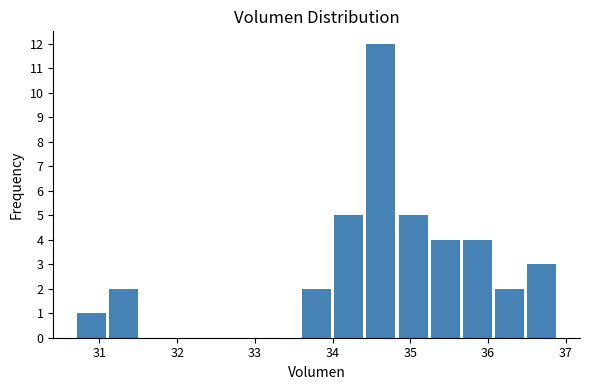

Reading left to right, list every bar in this chart as the range it spans on the x-axis followed by its height. Neither the bar edges nor the heights are printed on the chart, so give them approximately, as read against the axes.

30.7 to 31.1: 1
31.1 to 31.5: 2
31.5 to 31.9: 0
31.9 to 32.3: 0
32.3 to 32.8: 0
32.8 to 33.2: 0
33.2 to 33.6: 0
33.6 to 34.0: 2
34.0 to 34.4: 5
34.4 to 34.8: 12
34.8 to 35.2: 5
35.2 to 35.7: 4
35.7 to 36.1: 4
36.1 to 36.5: 2
36.5 to 36.9: 3